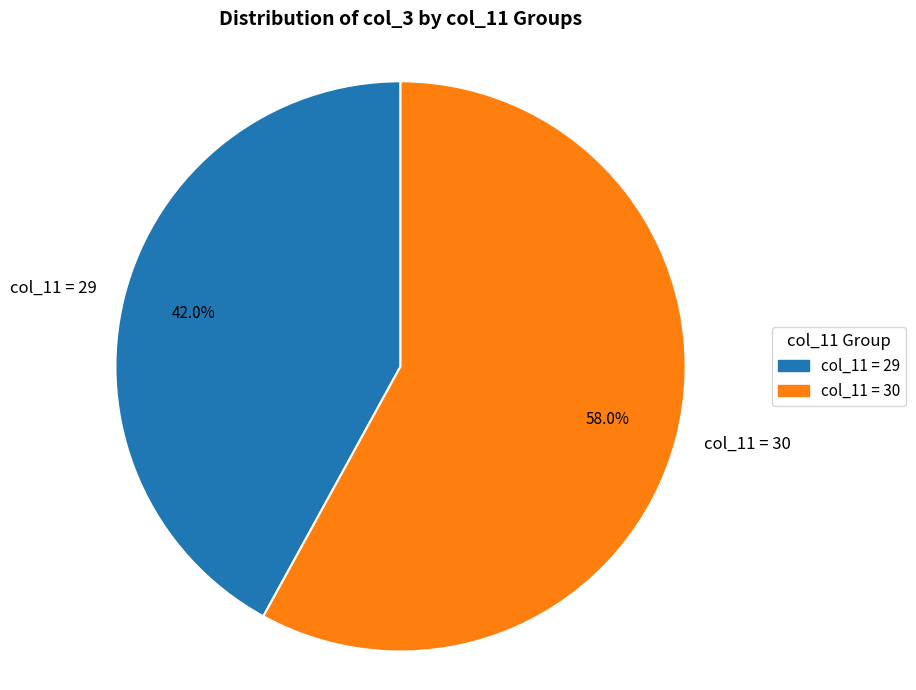

What is the total percentage of col_11 = 30 and col_11 = 29?

100.0%